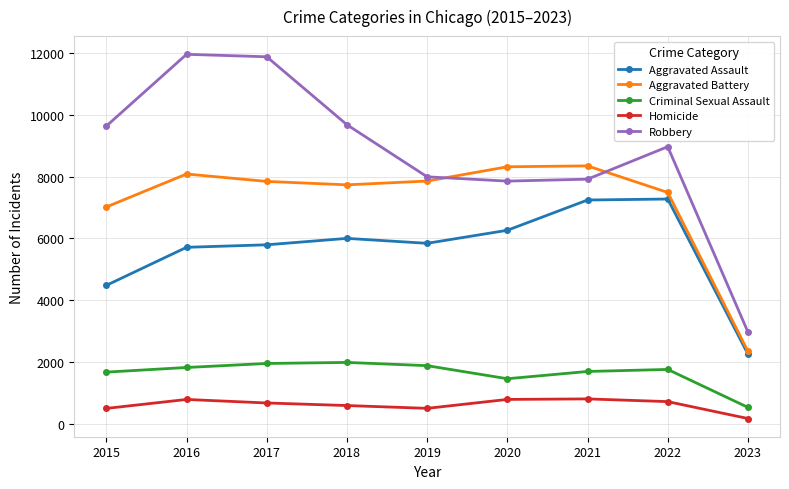

What is the spread (max minus min) of values at 2015?

9142